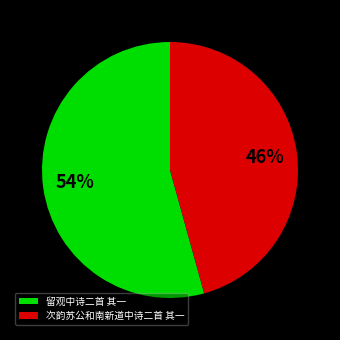

Which has a higher value, 次韵苏公和南新道中诗二首 其一 or 留观中诗二首 其一?

留观中诗二首 其一